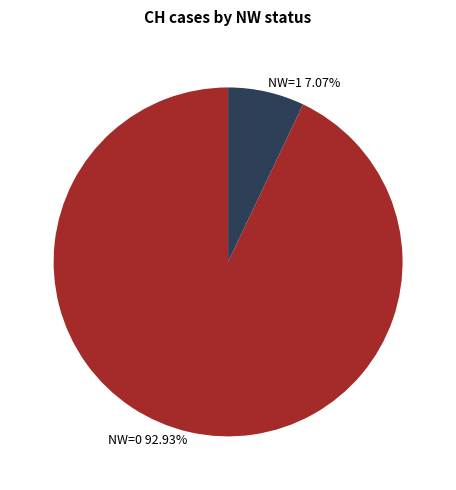

Does any single category account for the majority?

Yes